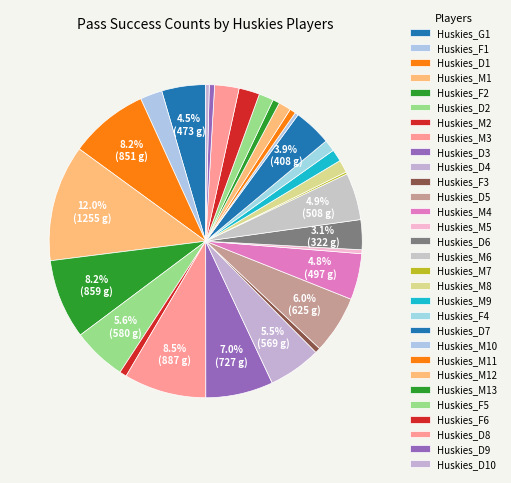

Is it true that Huskies_M6 is 5% of the pie?

True